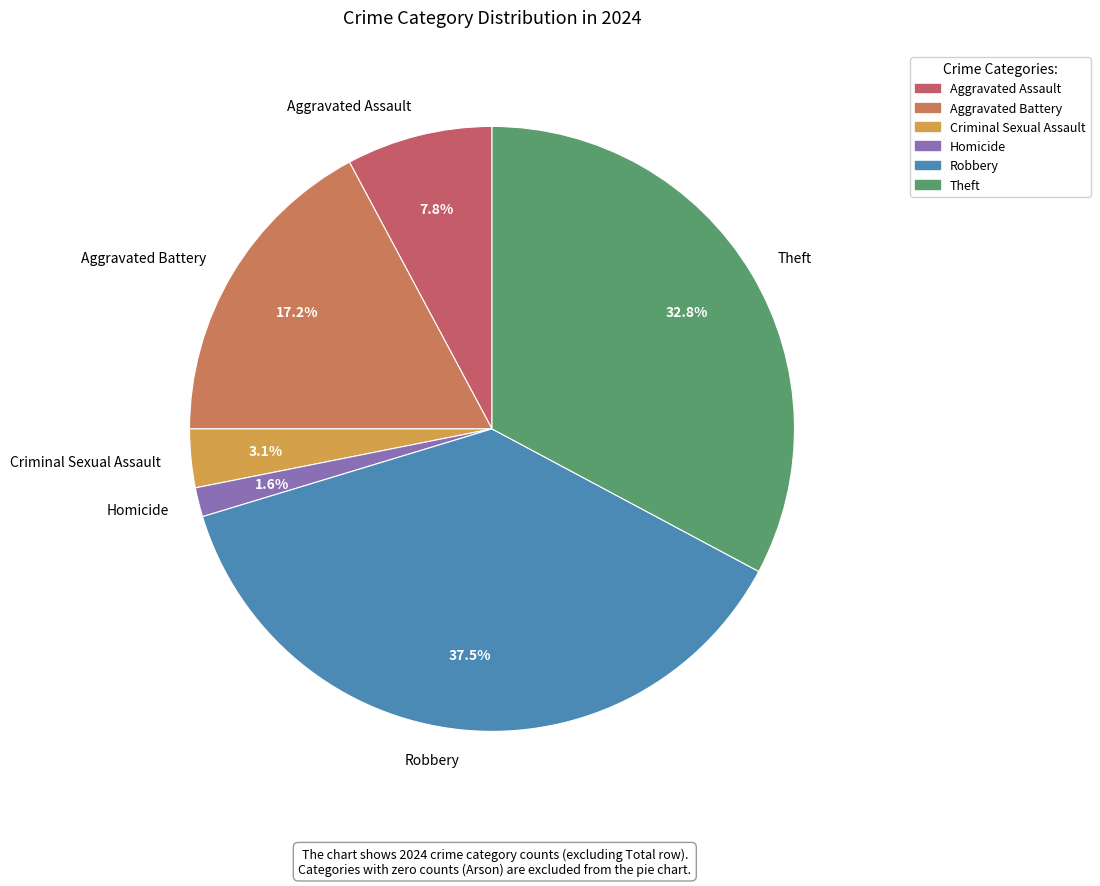

To the nearest percent, what is the average slice percentage?

17%